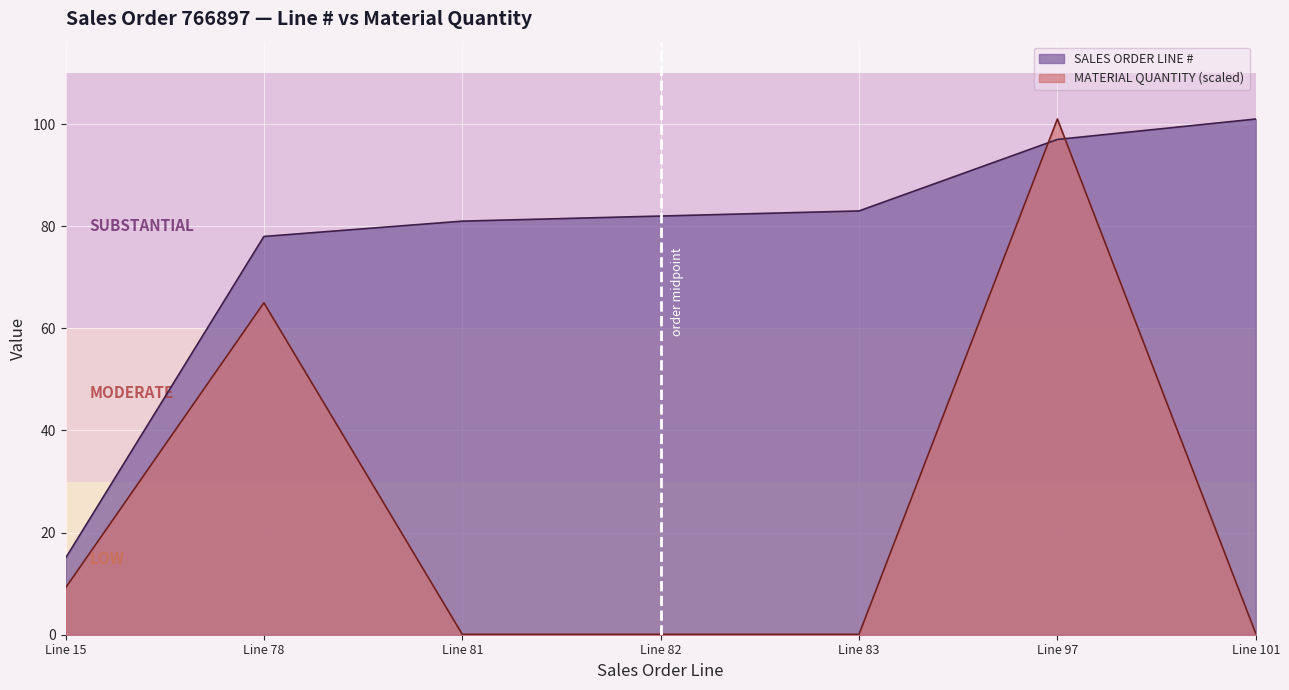

Rank the series at Line 82 from highest to lowest value.

SALES ORDER LINE #, MATERIAL QUANTITY (scaled)